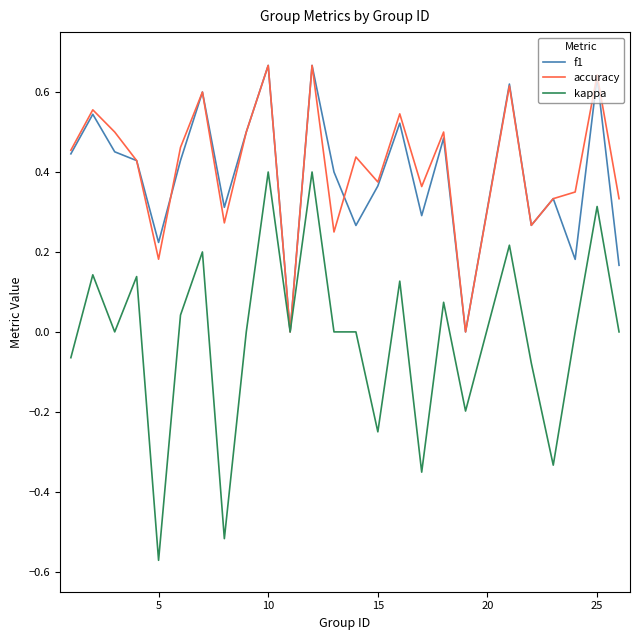

Which series has the largest range (max minus min)?

kappa